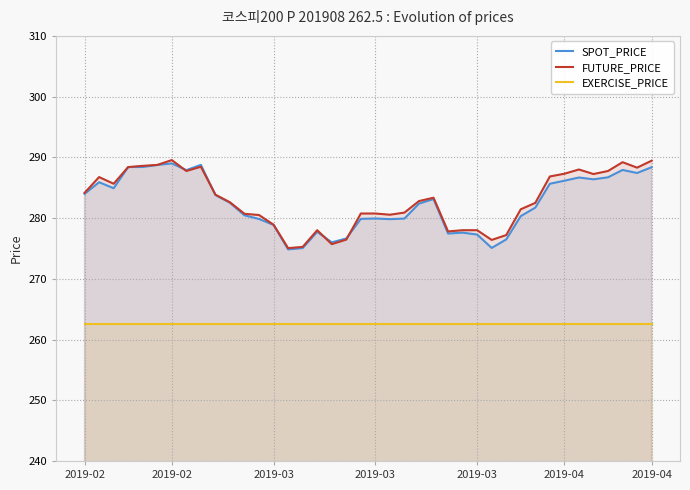

True or false: EXERCISE_PRICE and FUTURE_PRICE intersect in this chart.

False